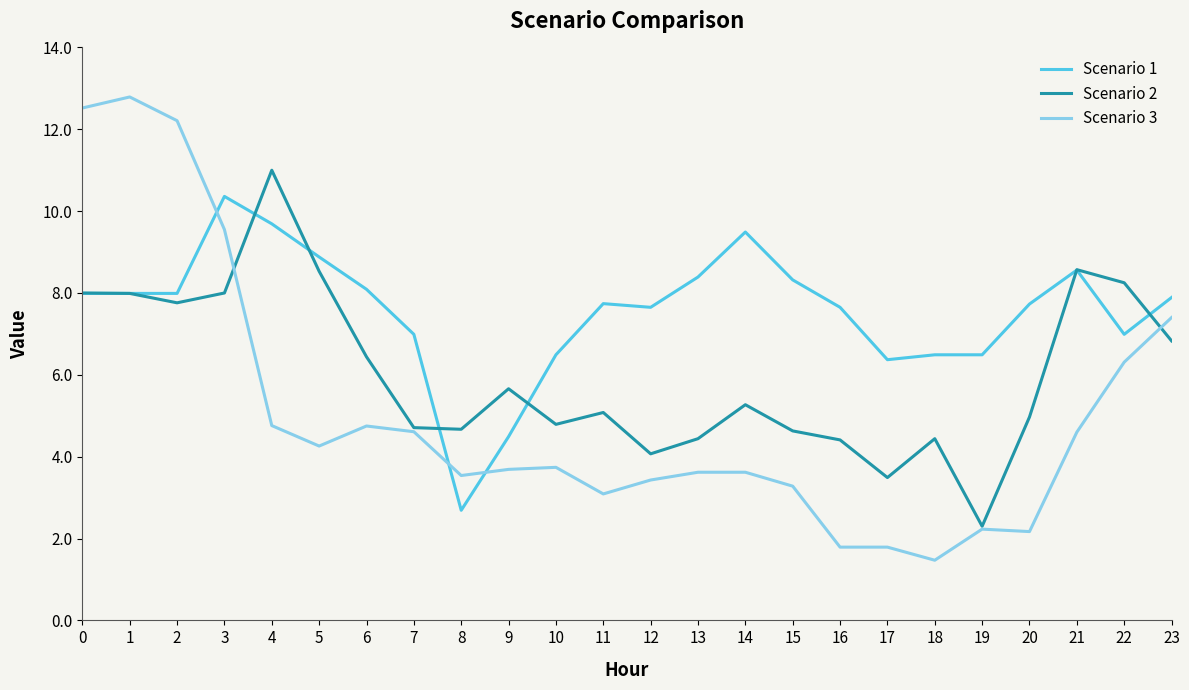

What is the difference between the Scenario 3 values at 10 and 15?

0.5